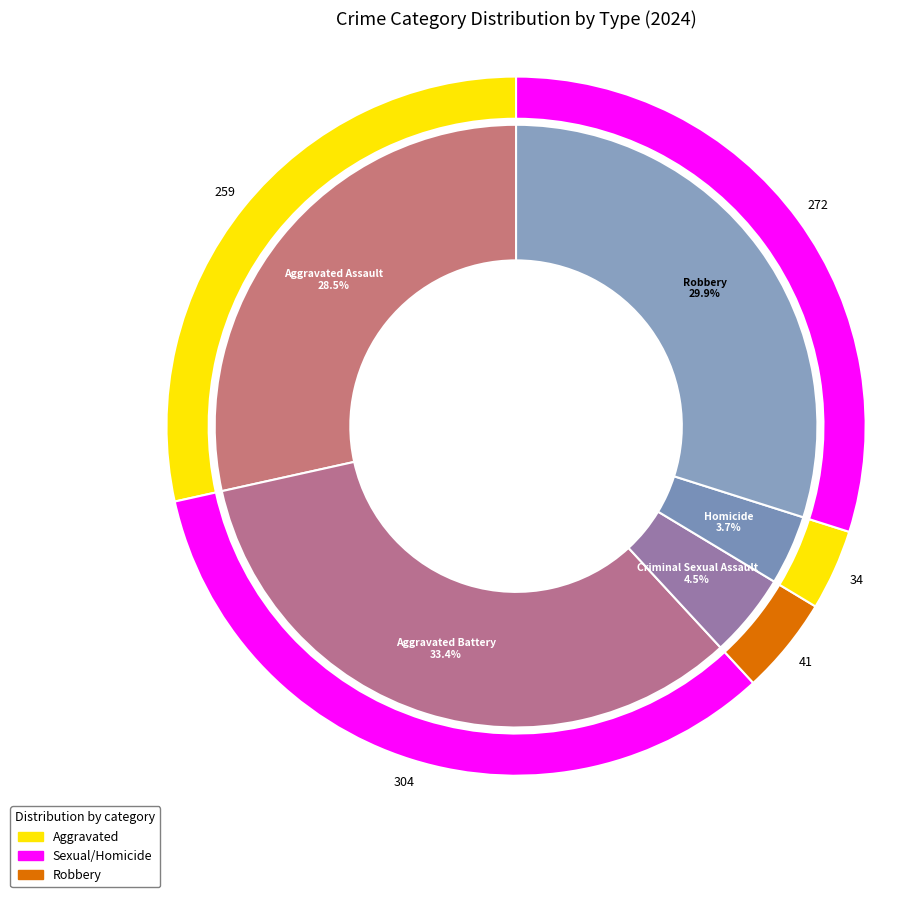

Combined, what portion of the pie is Robbery and Homicide?

33.6%